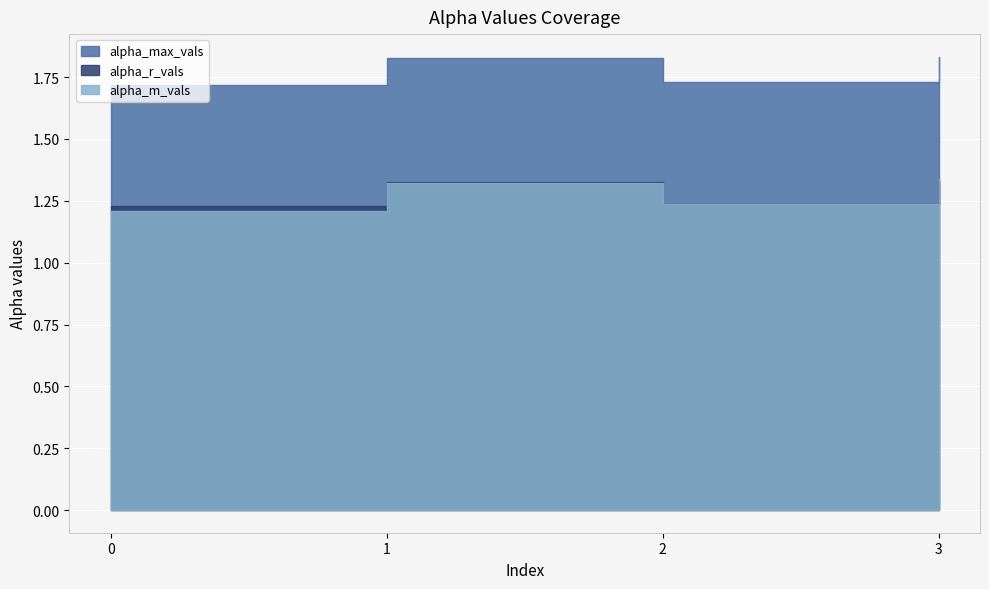

Which series changed the most between 1 and 3?

alpha_m_vals